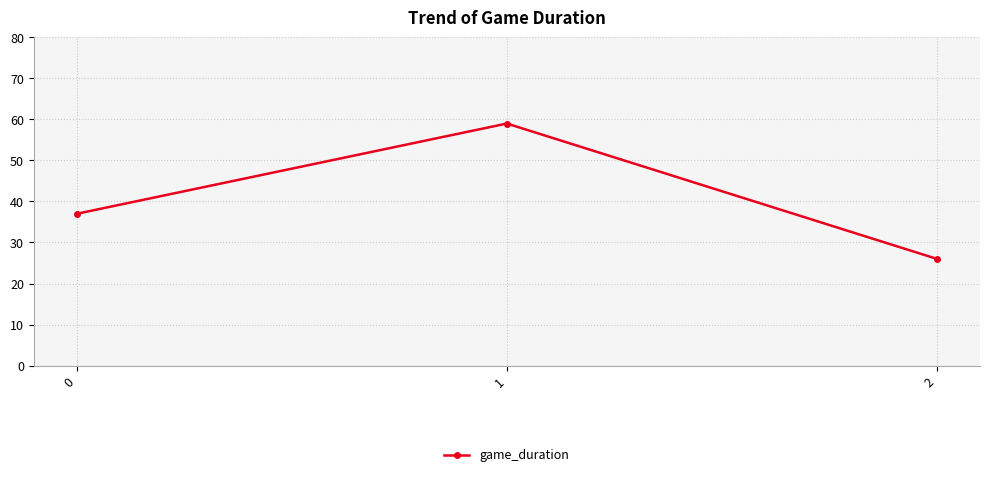

What is the change in value from 0 to 1?

+22